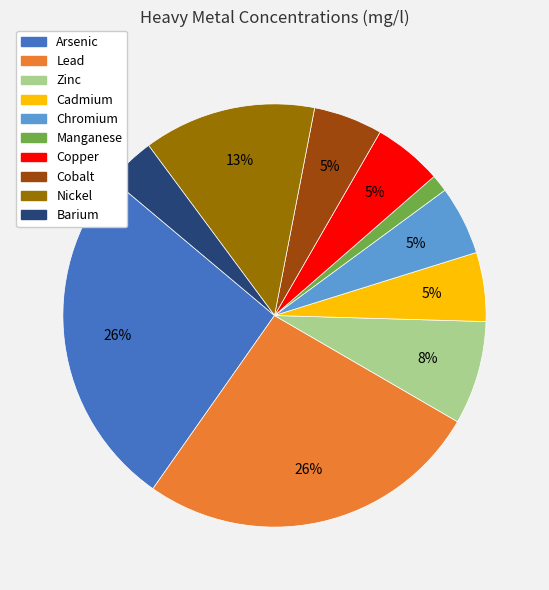

To the nearest percent, what is the average slice percentage?

10%